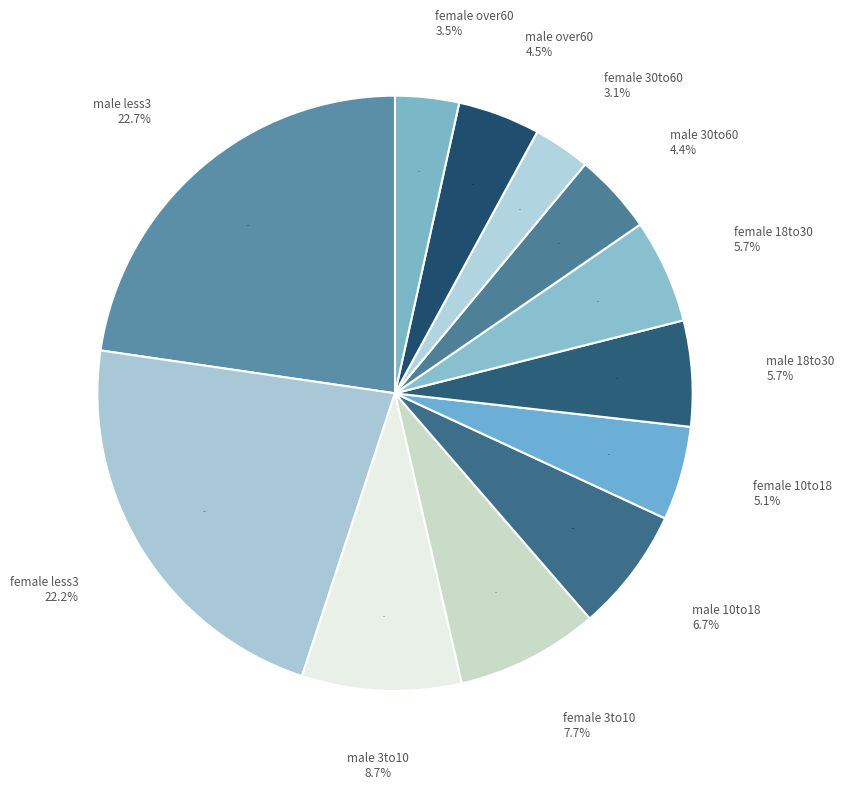

True or false: schofield_male_10to18 accounts for 16% of the total.

False